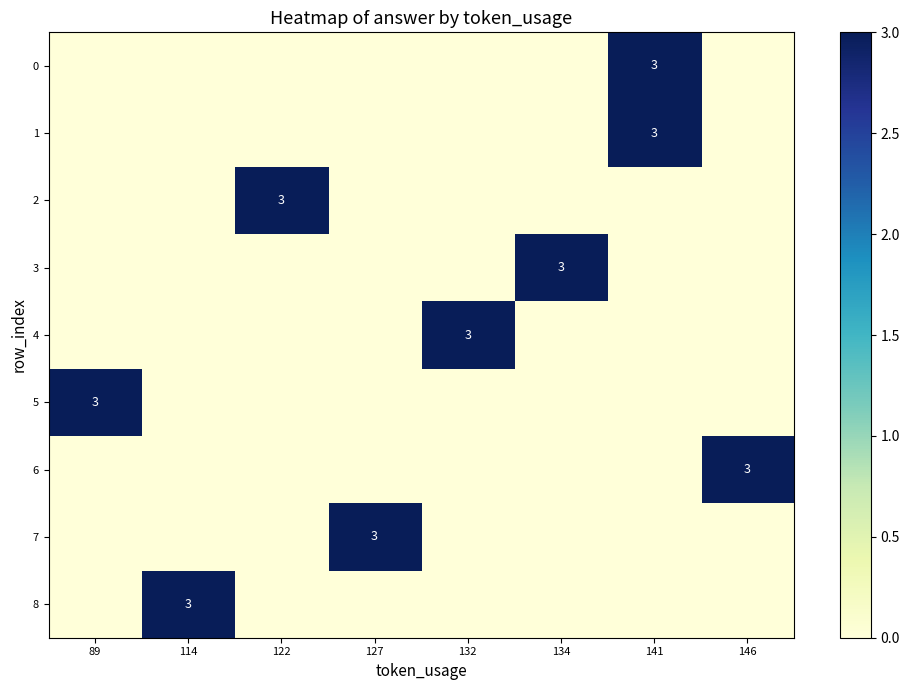

The 6 series shows 3 at 146. True or false?

True